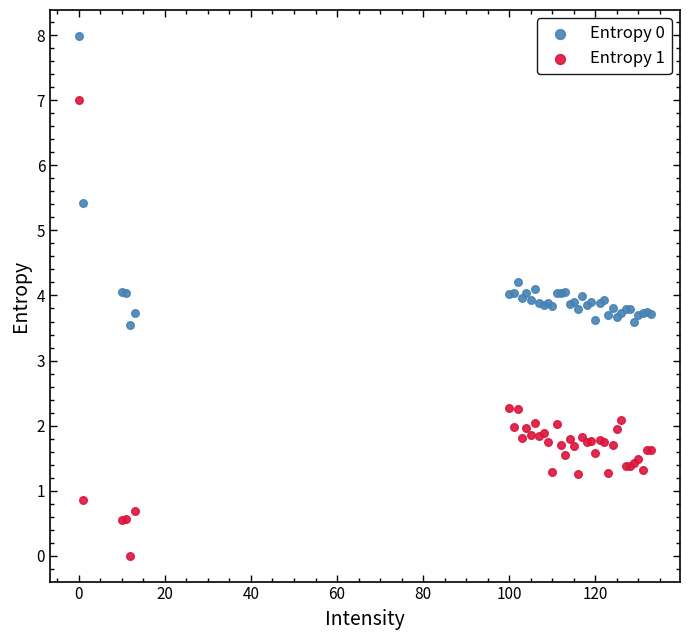

Which series contains the lowest Y value?

Entropy 1